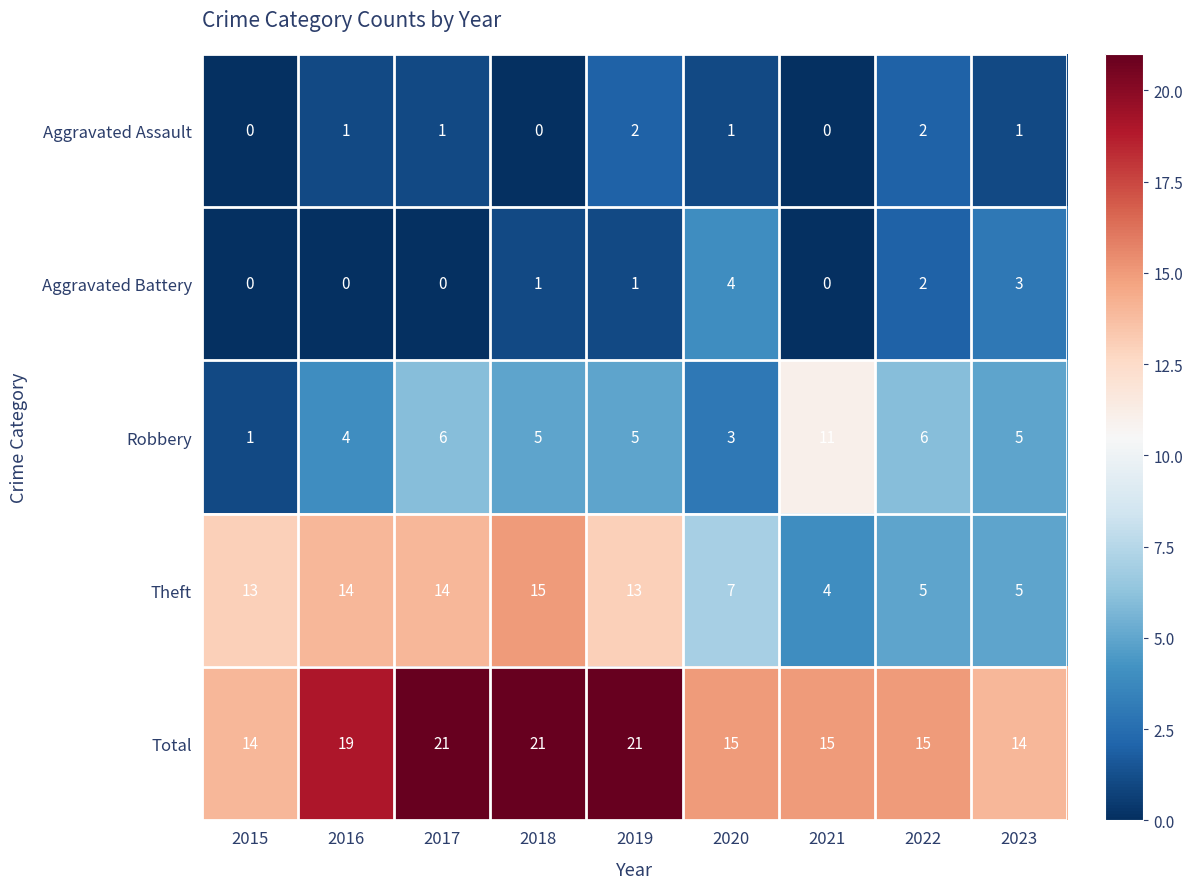

At 2018, list the series in order from largest to smallest.

Total, Theft, Robbery, Aggravated Battery, Aggravated Assault